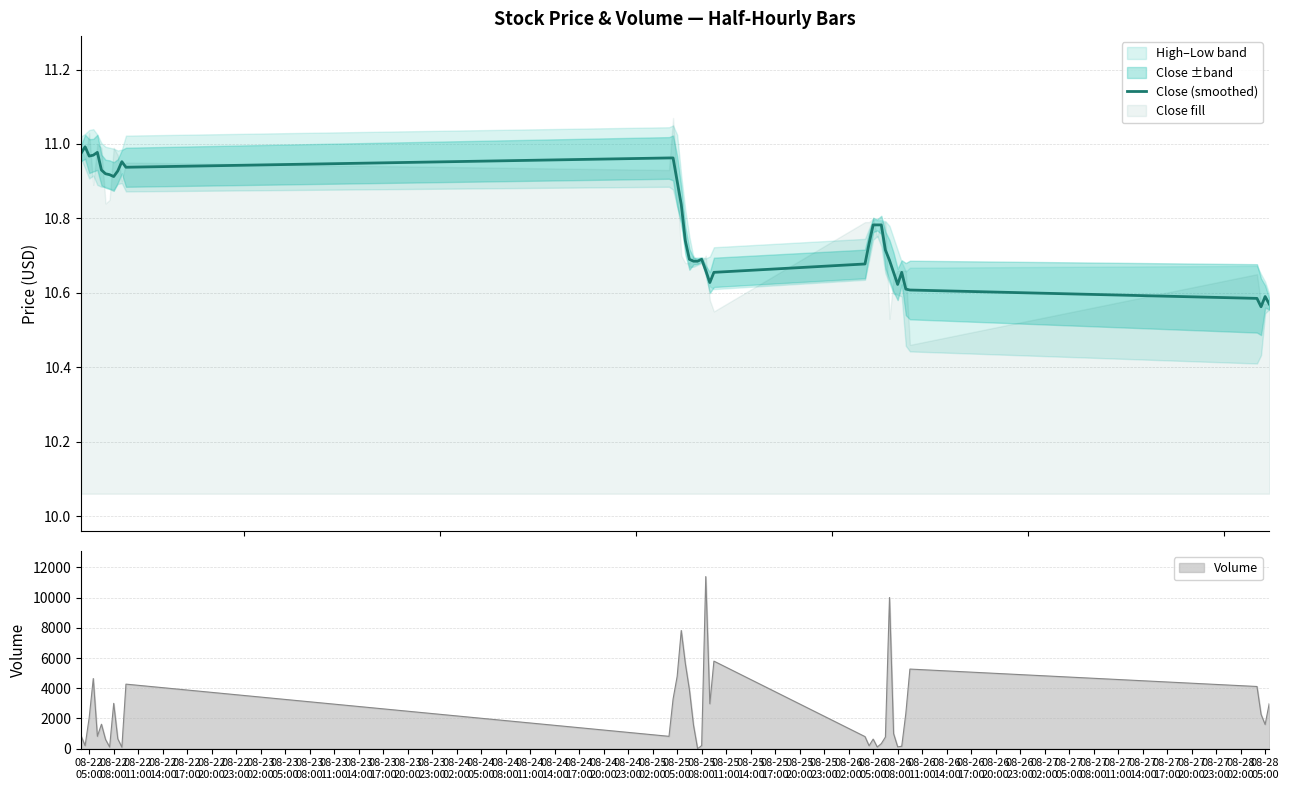

Reading left to right, list all the values displayed in this chart.

11.0	11.0	11.0	11.0	11.0	10.9	10.9	10.9	10.9	10.9	11.0	10.9	11.0	11.0	10.9	10.8	10.7	10.7	10.7	10.7	10.7	10.7	10.6	10.7	10.7	10.7	10.8	10.8	10.8	10.7	10.7	10.7	10.6	10.7	10.6	10.6	10.6	10.6	10.6	10.6